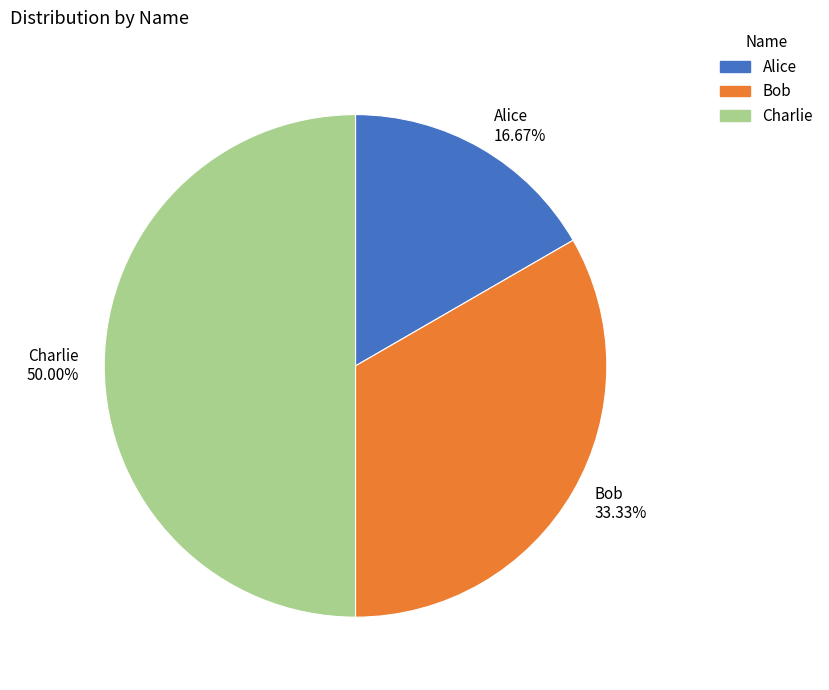

Rank the categories by value from lowest to highest.

Alice, Bob, Charlie